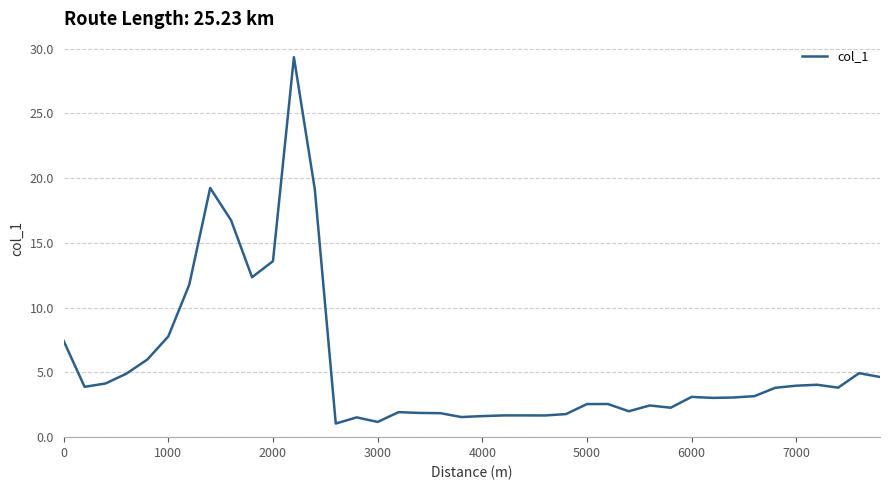

Does the chart have visible grid lines?

Yes